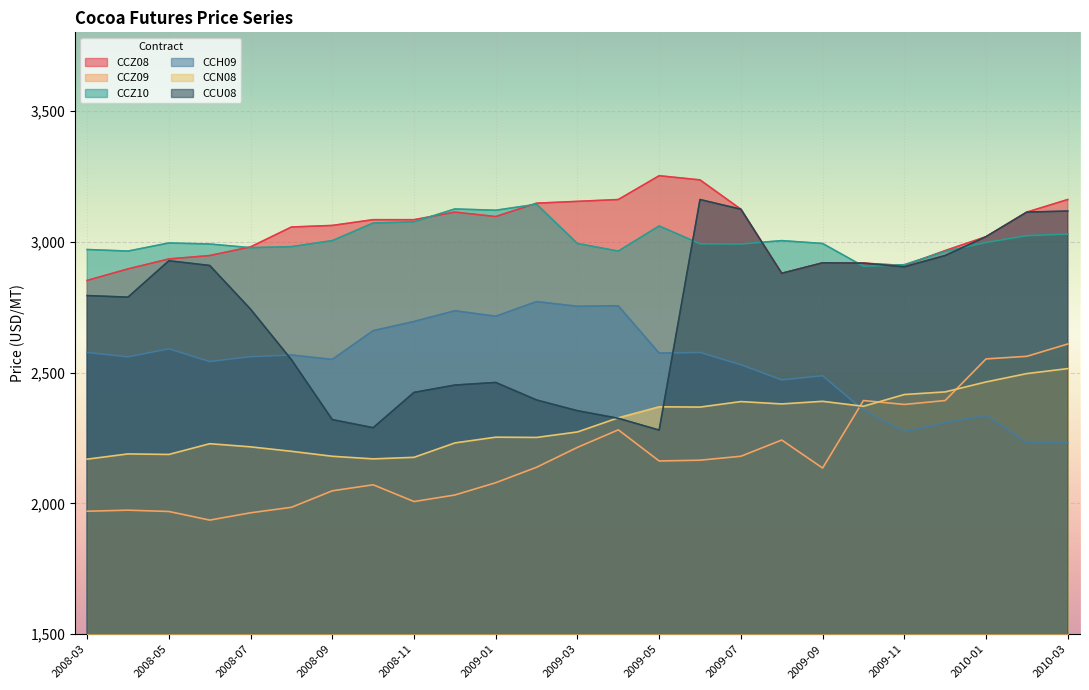

At which category does CCU08 reach its first local valley?

2008-04